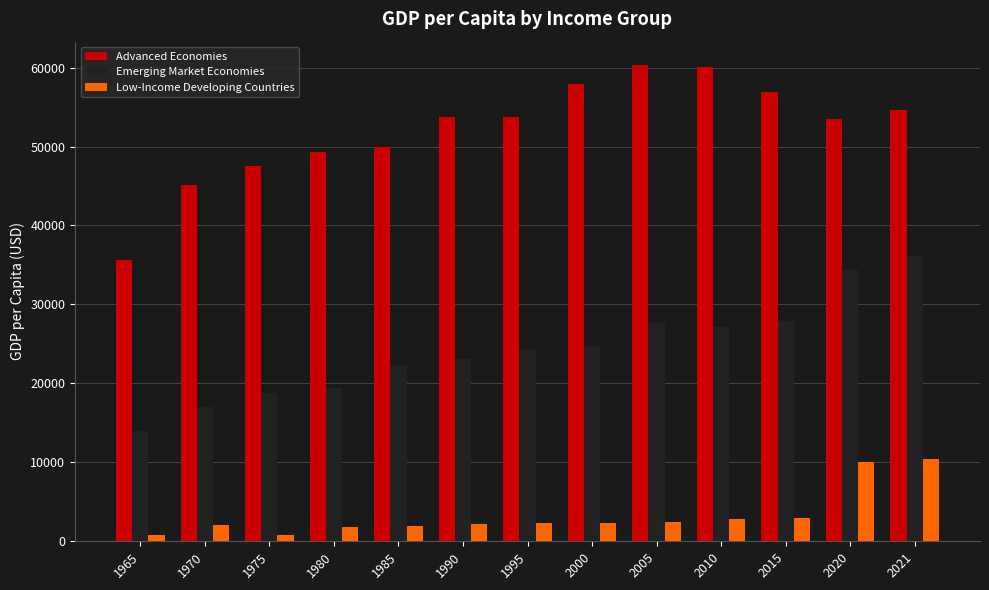

What is the spread (max minus min) of values at 2010?

57296.3